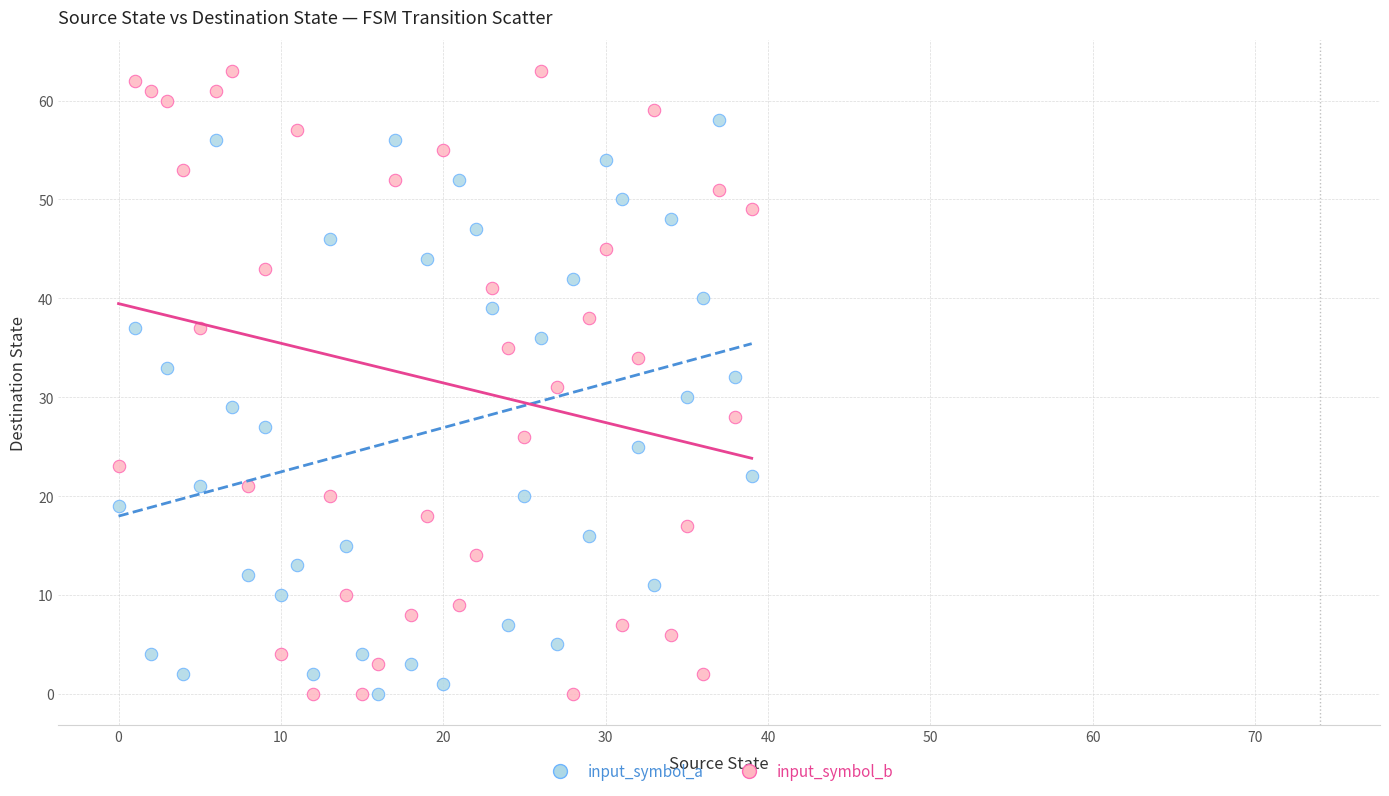

Across all data points, what is the range of Y values (max minus min)?

63